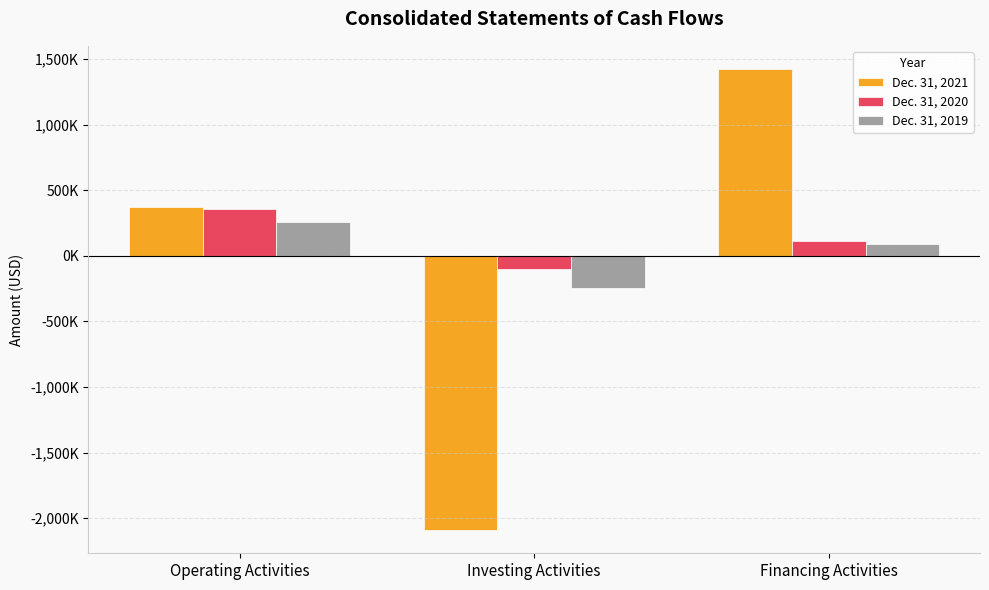

Does the chart contain any negative values?

Yes